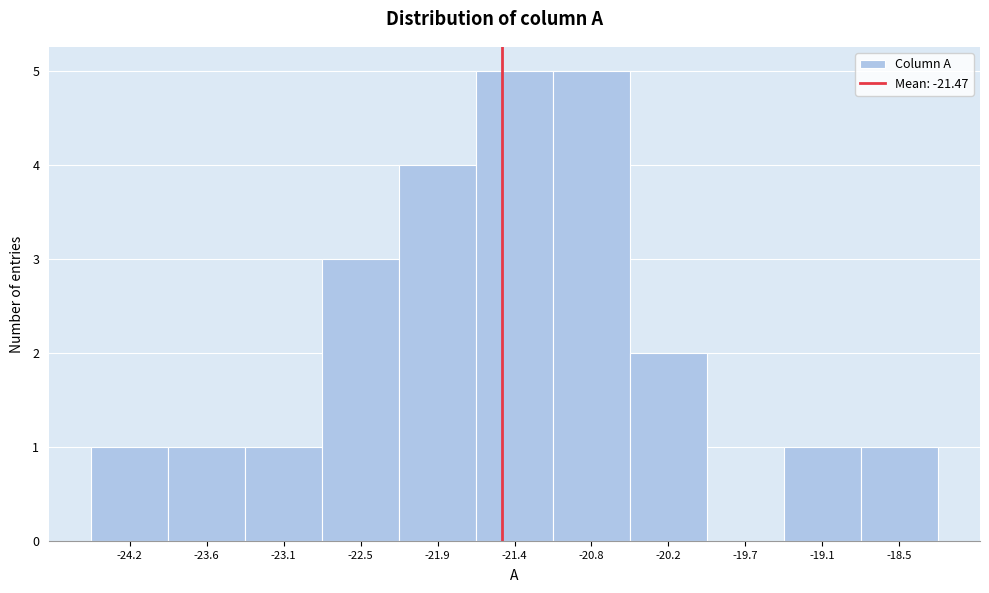

Reading left to right, list every bar in this chart as the range it spans on the x-axis followed by its height. Neither the bar edges nor the heights are printed on the chart, so give them approximately, as read against the axes.

-24.5 to -23.9: 1
-23.9 to -23.4: 1
-23.4 to -22.8: 1
-22.8 to -22.2: 3
-22.2 to -21.7: 4
-21.7 to -21.1: 5
-21.1 to -20.5: 5
-20.5 to -20.0: 2
-20.0 to -19.4: 0
-19.4 to -18.8: 1
-18.8 to -18.3: 1